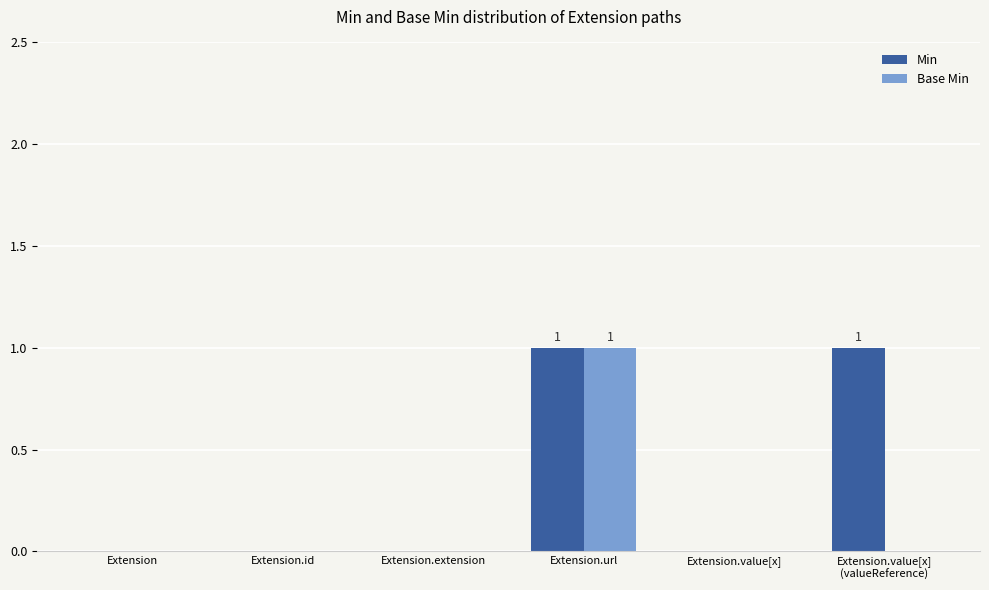

Which series has the largest total across all categories?

Min